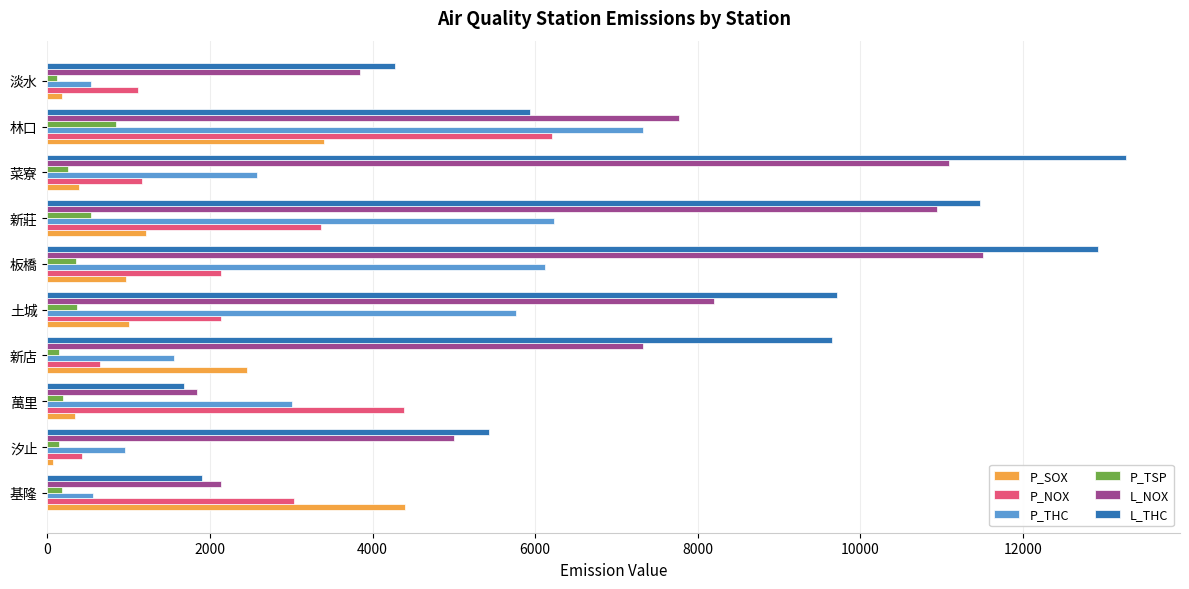

Is it true that P_SOX equals 1215.6 at 新莊?

True